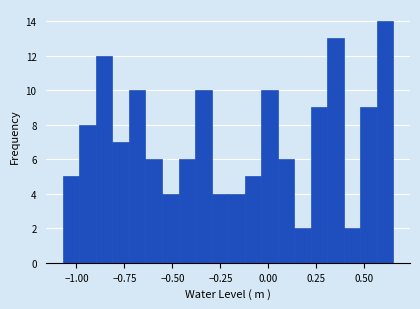

Around what value on the x-axis is the tallest bar? Give the approximate position of its centre, as read against the axis.

0.60